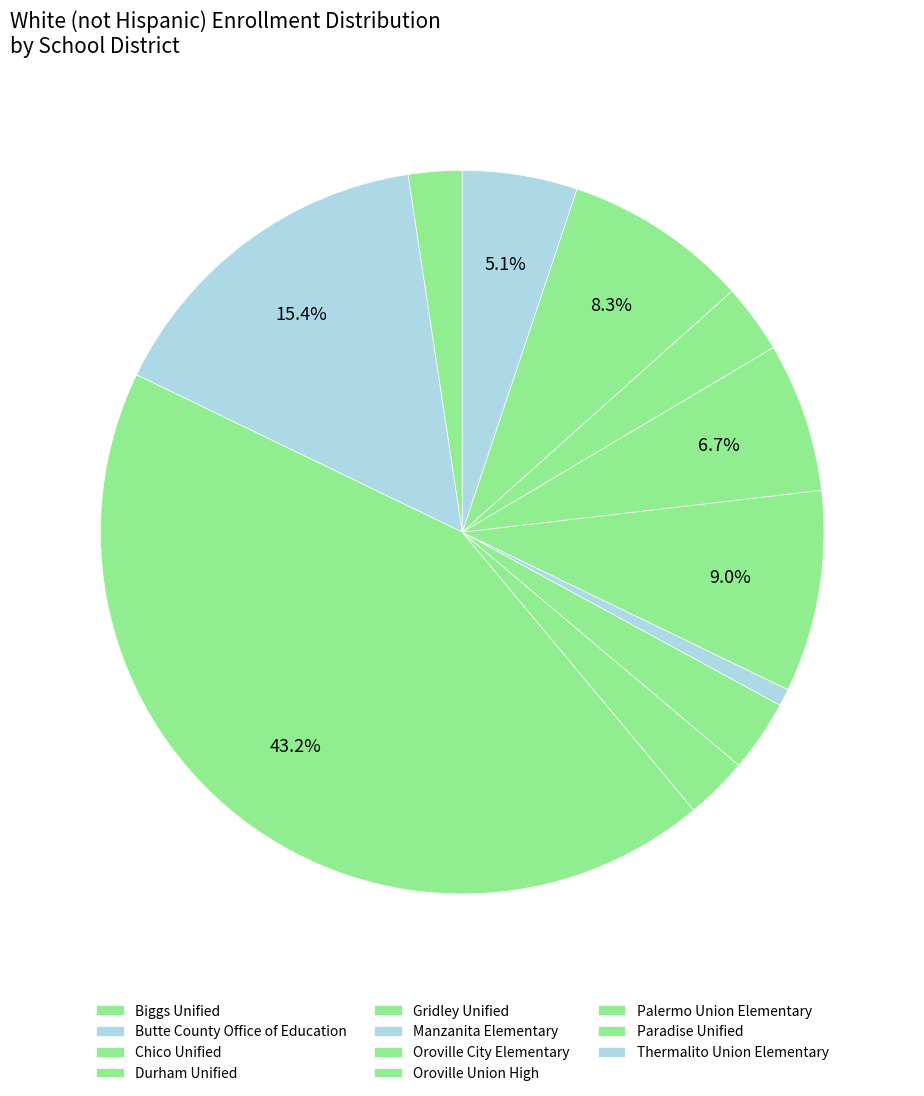

To the nearest percent, what percentage of the pie is Butte County Office of Education?

15%